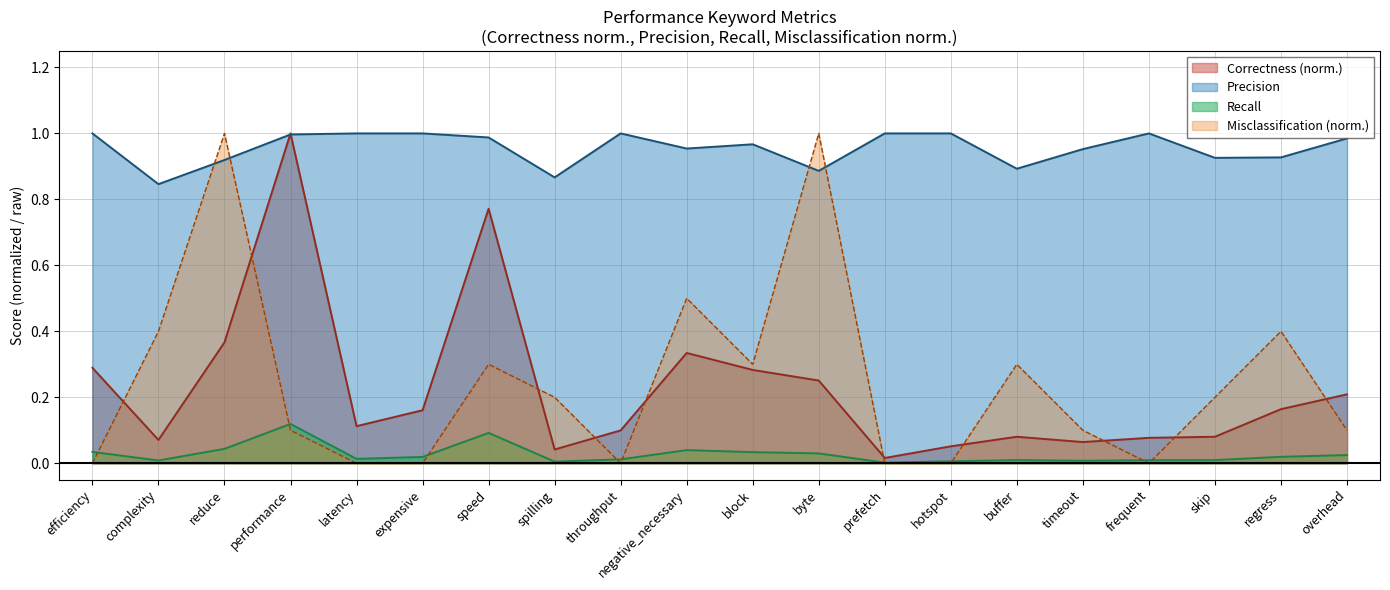

Which series has the largest total across all categories?

Precision